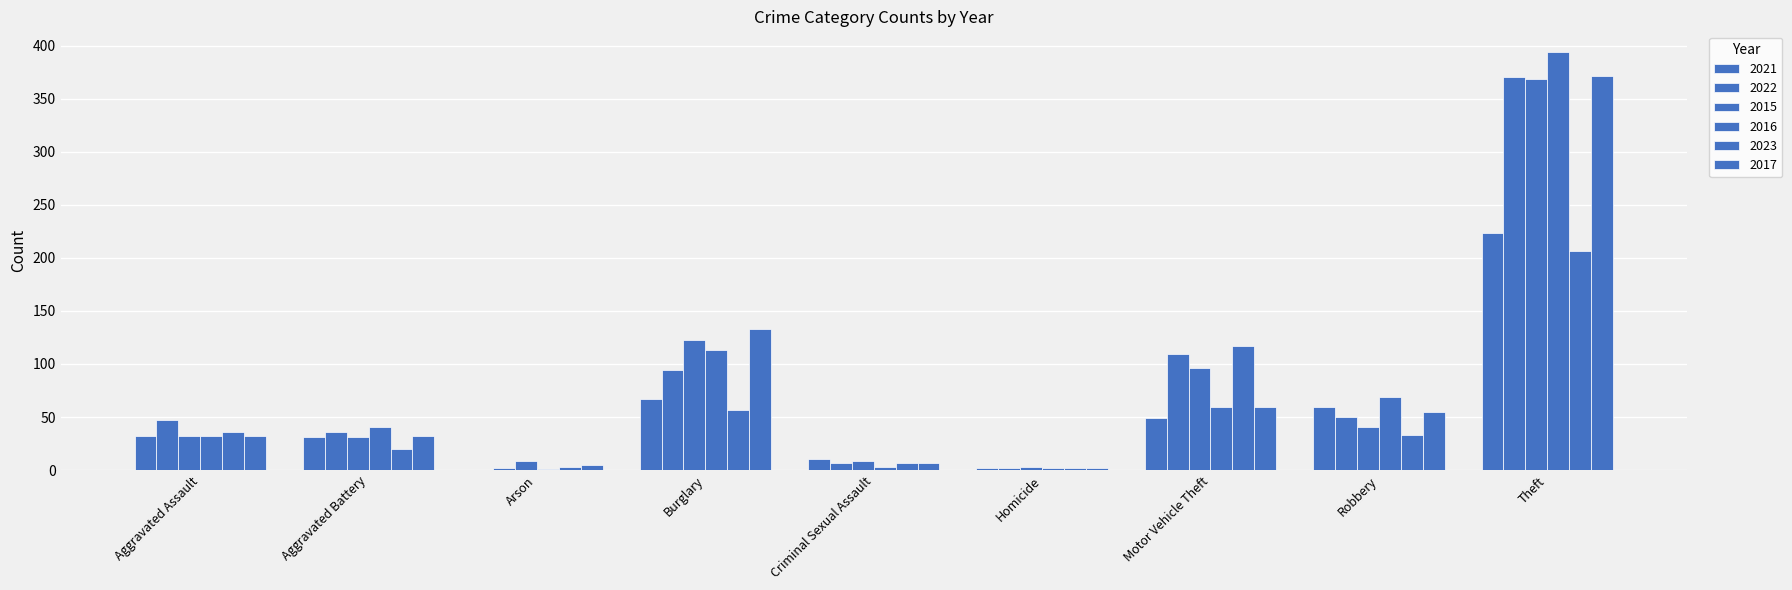

Are the bars grouped side by side (vs. stacked)?

Yes